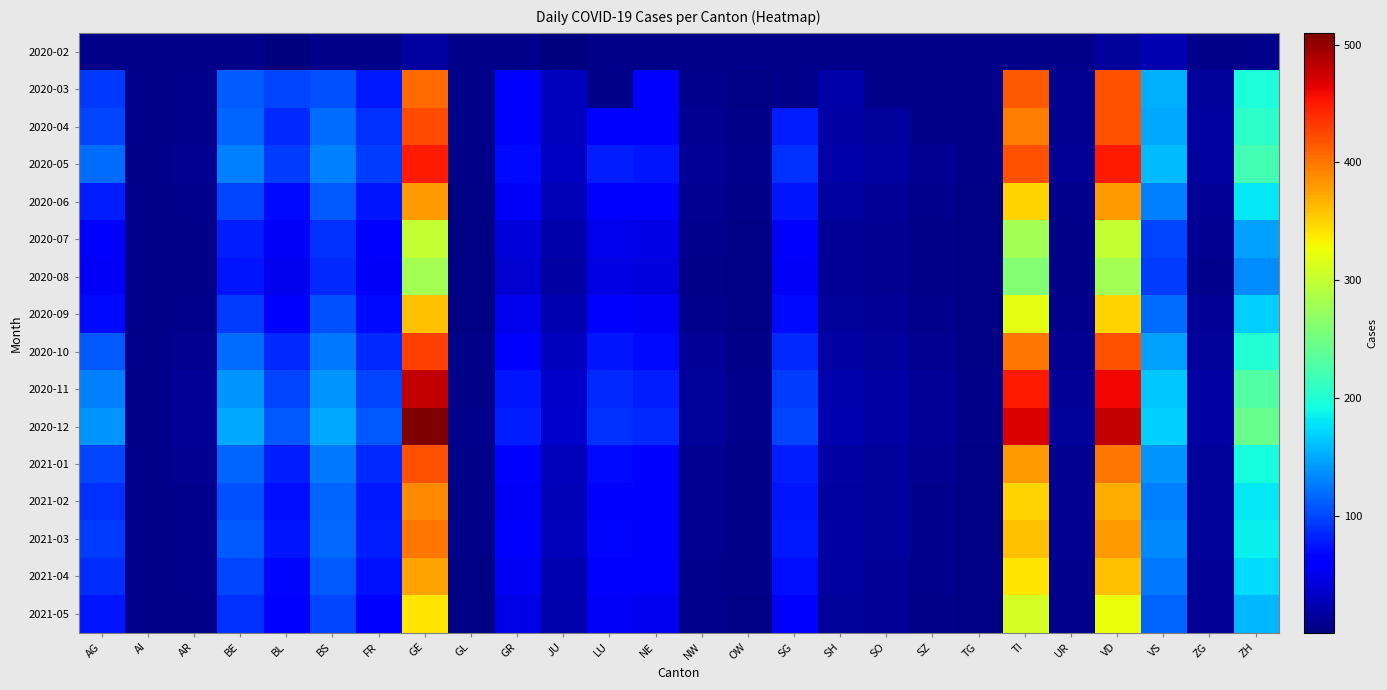

At which category is the sum across all series the highest?

GE